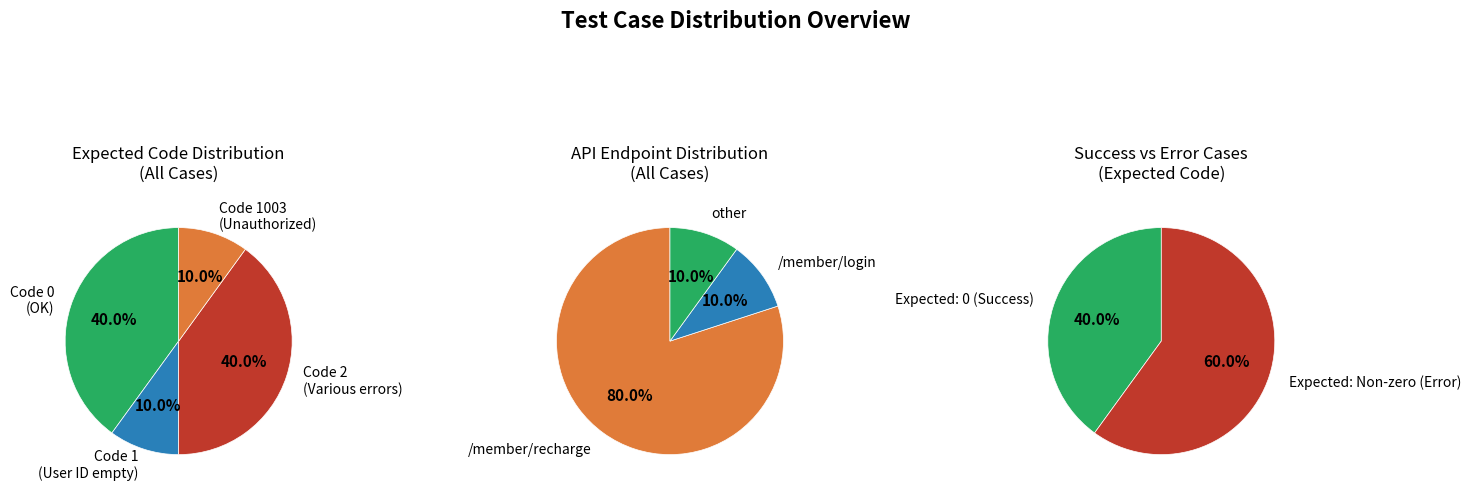

Does any single category account for the majority?

Yes